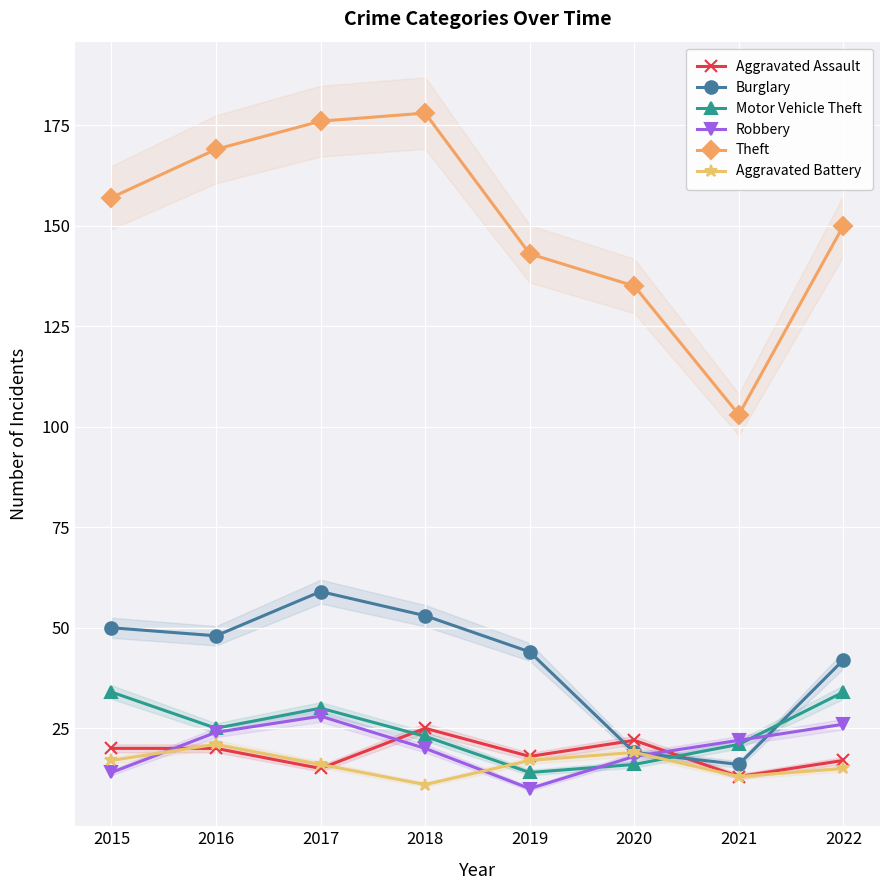

What is the value of the Aggravated Assault point at the 2nd from the left?

20